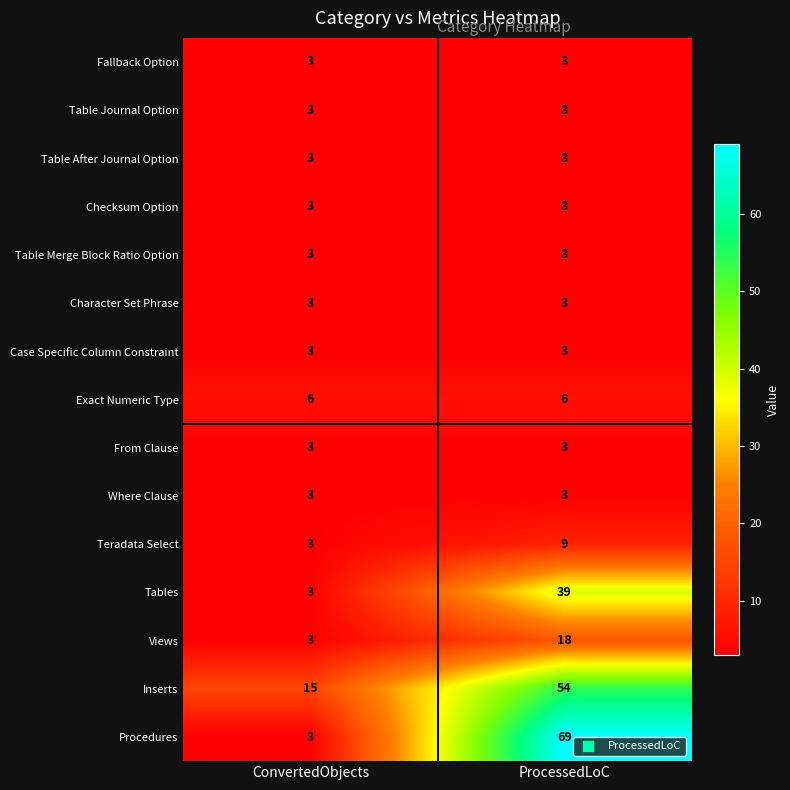

Reading right to left, transcribe all the data shown in this chart.

Fallback Option: 3	3
Table Journal Option: 3	3
Table After Journal Option: 3	3
Checksum Option: 3	3
Table Merge Block Ratio Option: 3	3
Character Set Phrase: 3	3
Case Specific Column Constraint: 3	3
Exact Numeric Type: 6	6
From Clause: 3	3
Where Clause: 3	3
Teradata Select: 9	3
Tables: 39	3
Views: 18	3
Inserts: 54	15
Procedures: 69	3